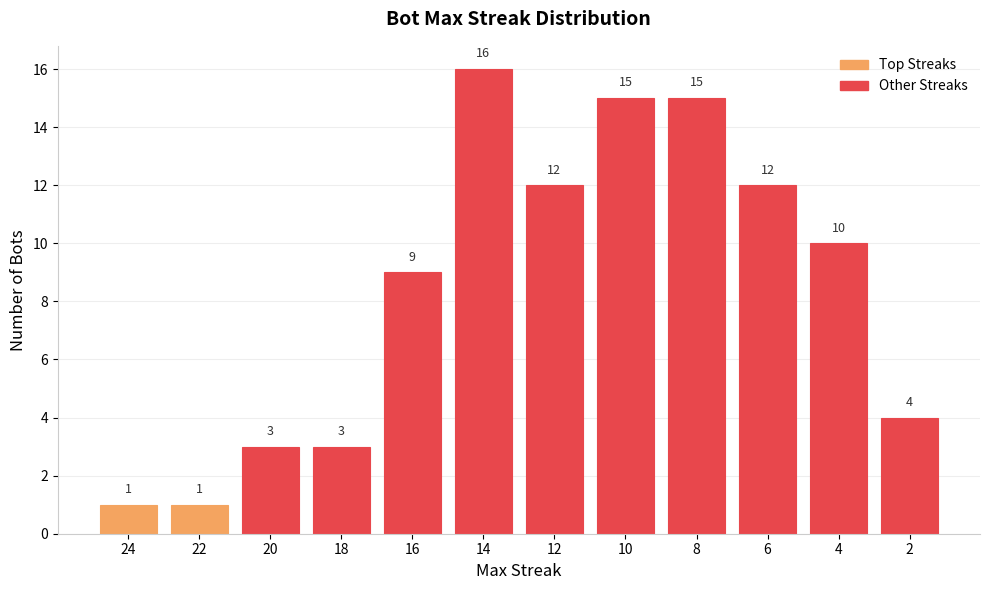

What is the sum of all values?

101